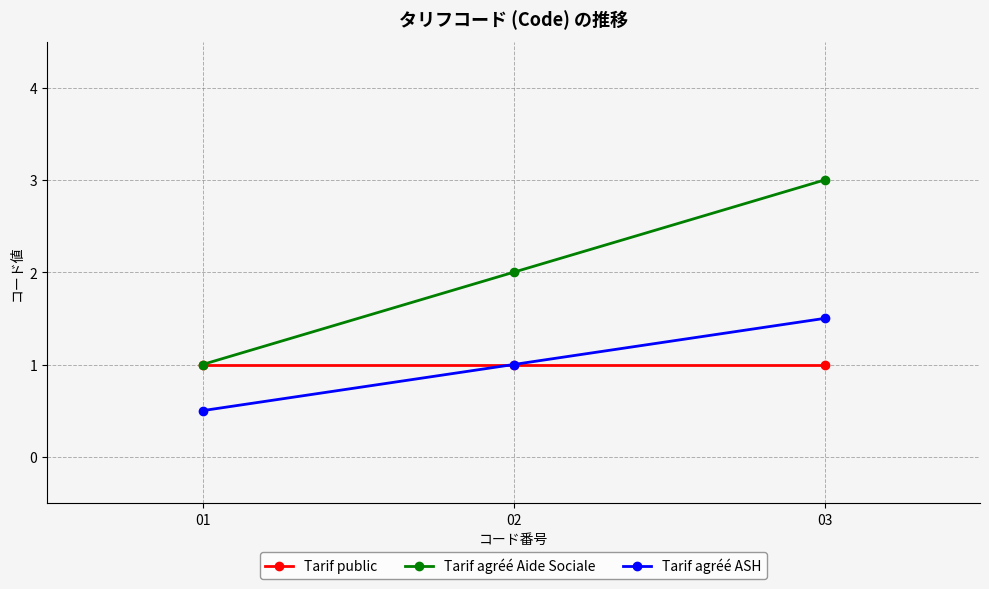

What is the total value across all series at 01?

2.5